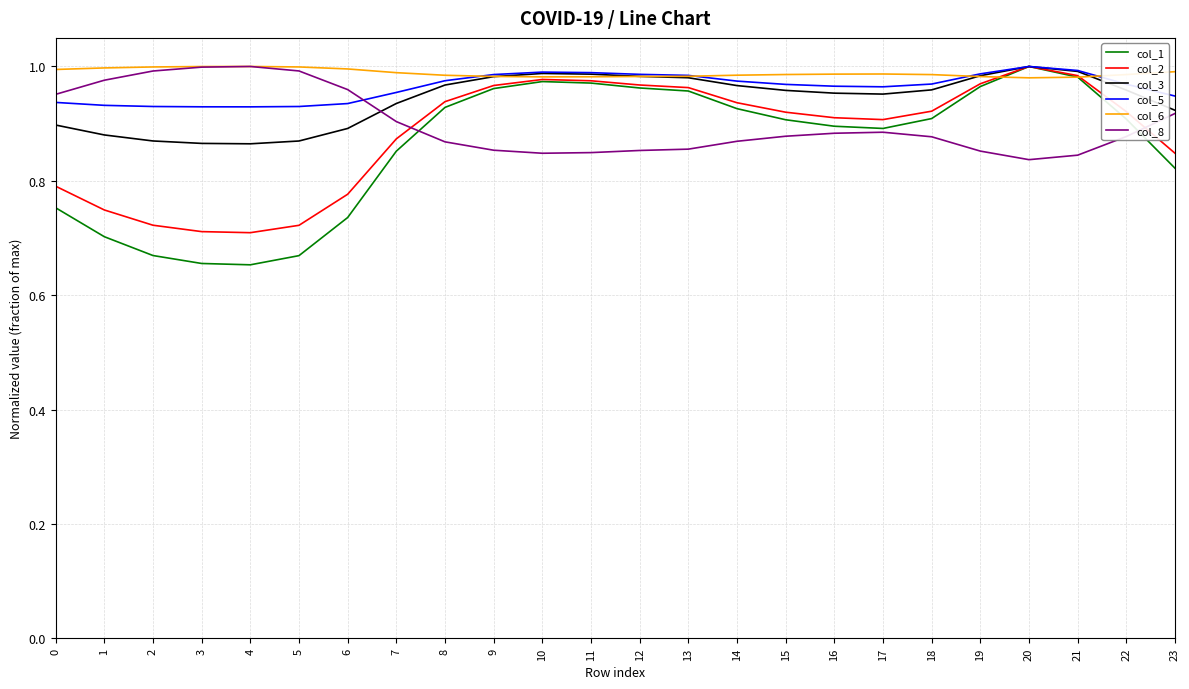

Is it true that col_5 equals 0.3 at 4?

False